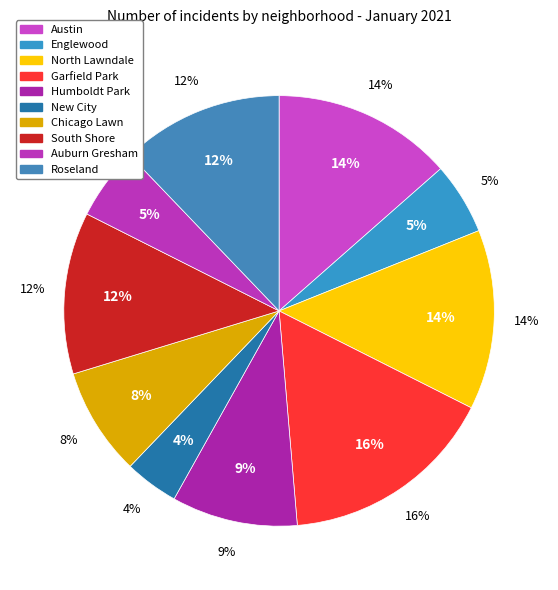

What is the smallest slice in the pie chart?

New City